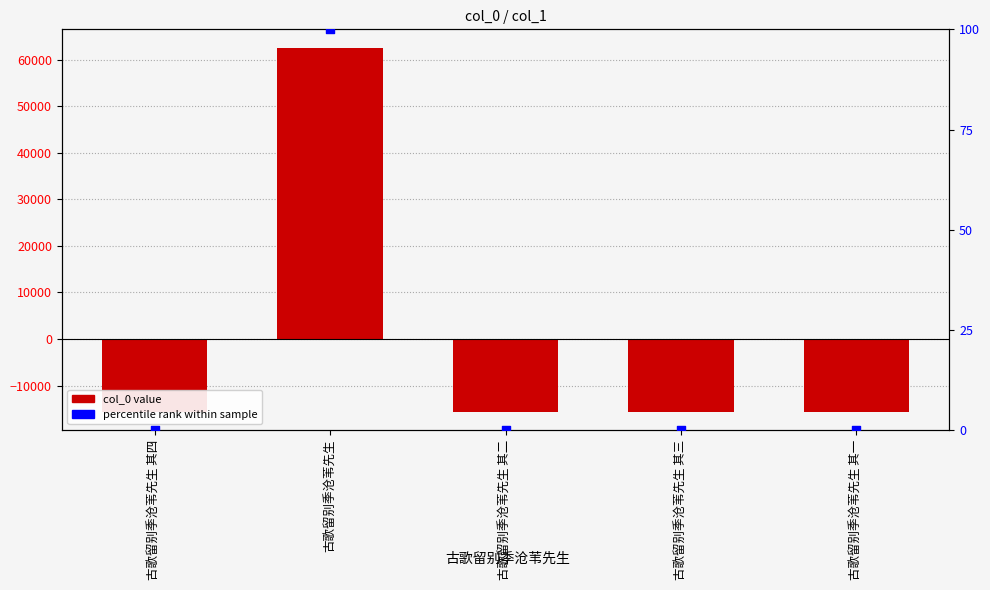

Which series reaches the minimum Y coordinate?

col_0